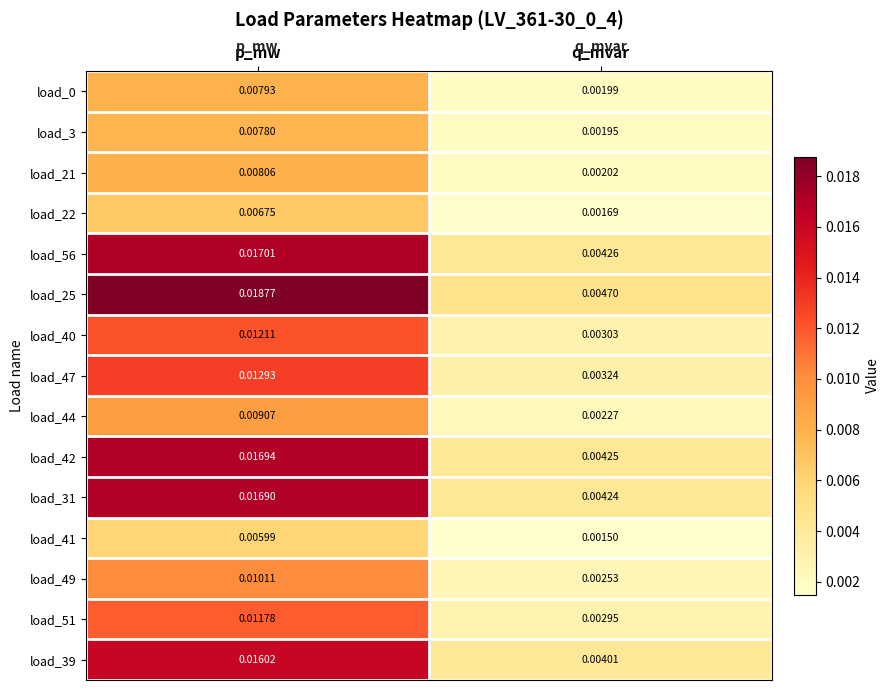

At which category is the sum across all series the highest?

p_mw